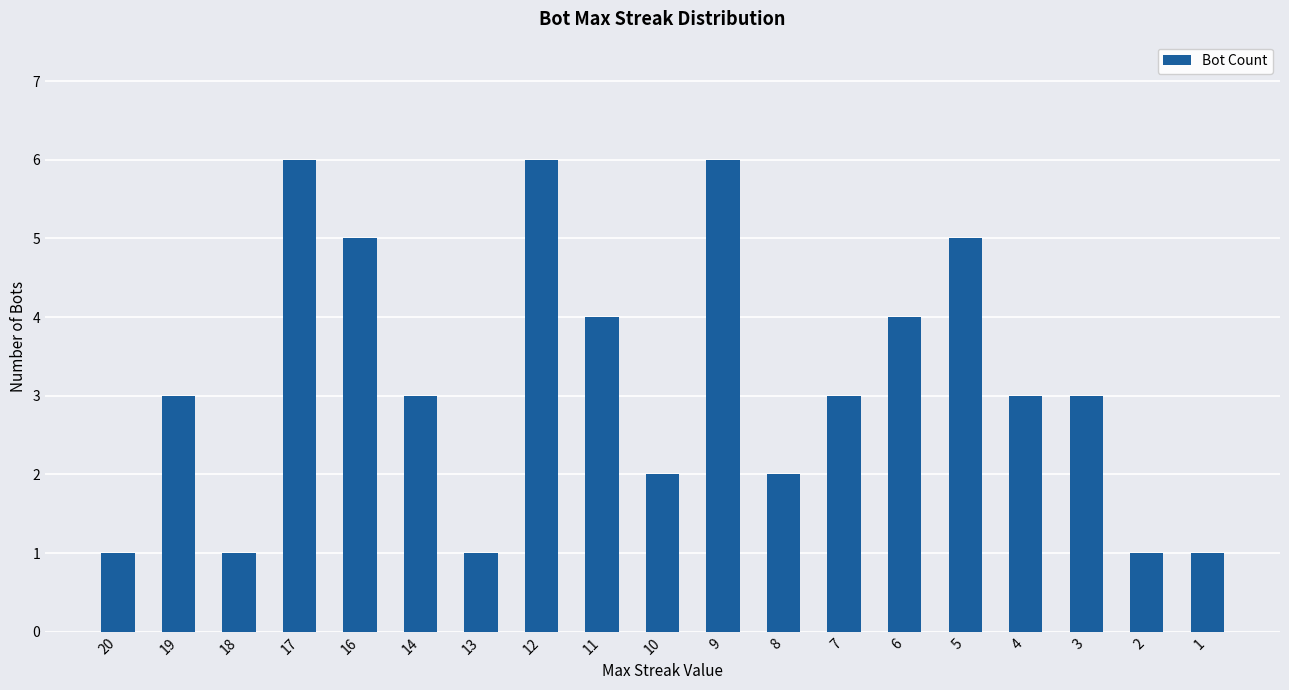

The chart shows a value of 3 at 7. True or false?

True